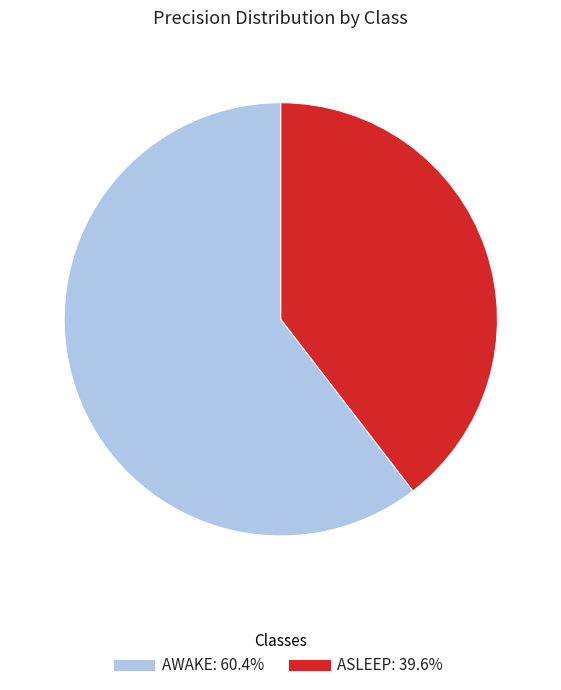

Is there any slice that represents more than half of the pie?

Yes